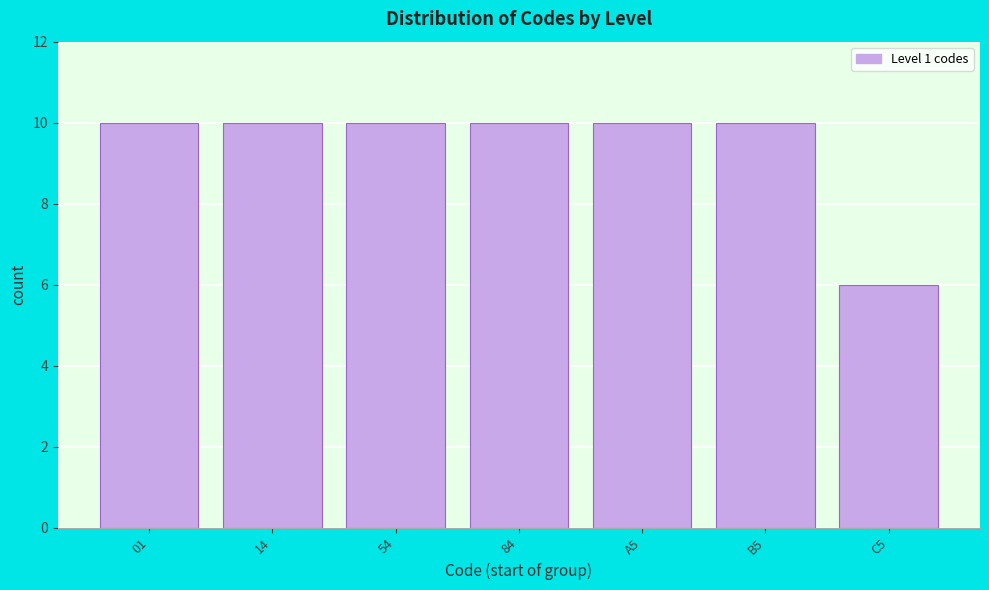

Reading left to right, extract all data points from this chart.

01=10	14=10	54=10	84=10	A5=10	B5=10	C5=6